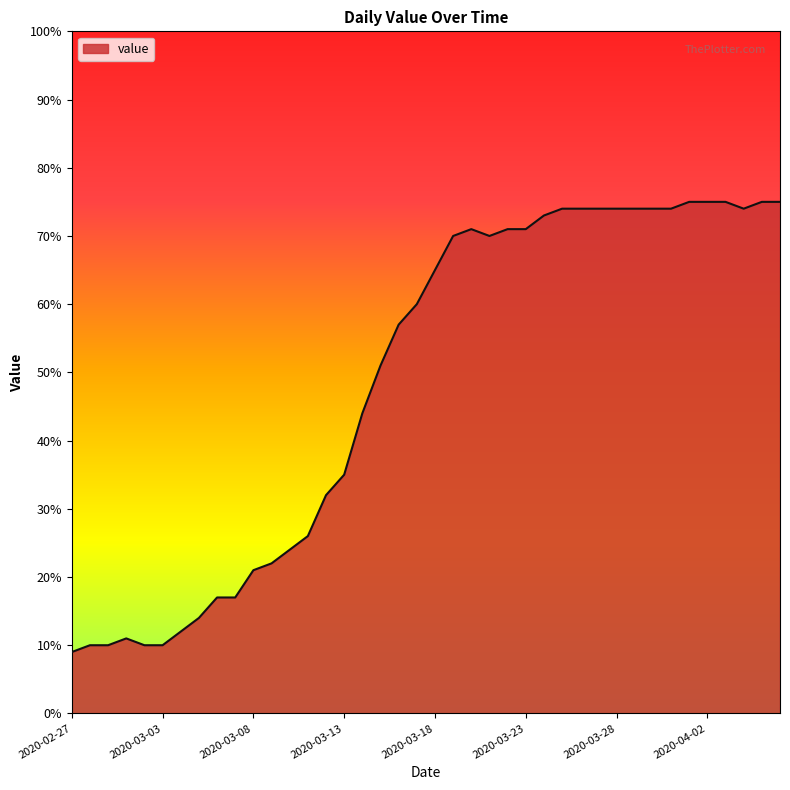

What is the maximum value shown in the chart?

75